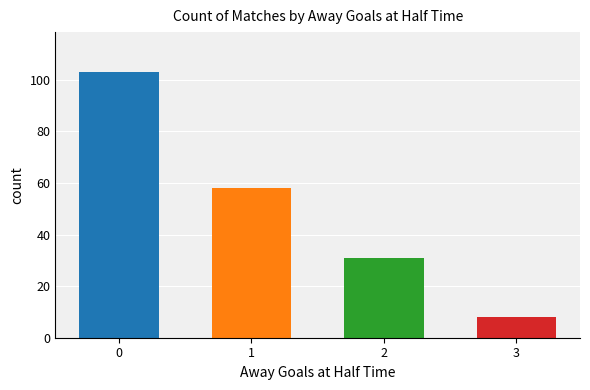

How many data points are less than 58?

2